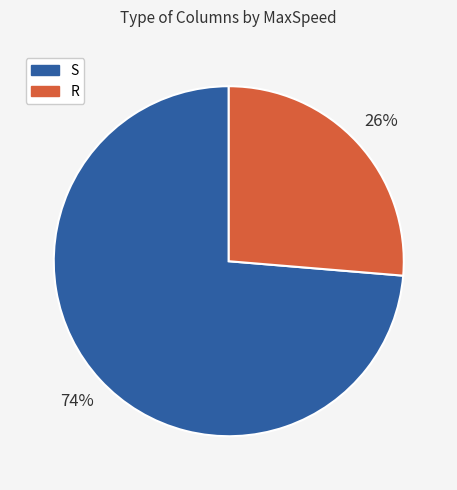

Combined, do S and R account for over 50%?

Yes